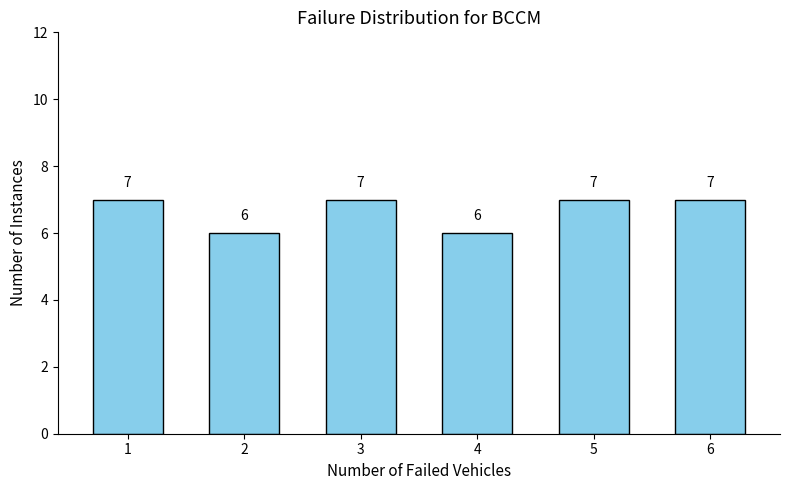

Reading left to right, what are all the values shown in this chart?

1=7	2=6	3=7	4=6	5=7	6=7